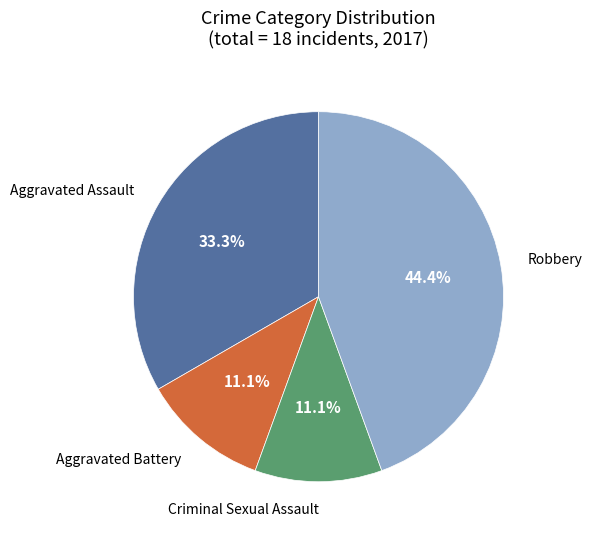

What is the largest slice in the pie chart?

Robbery